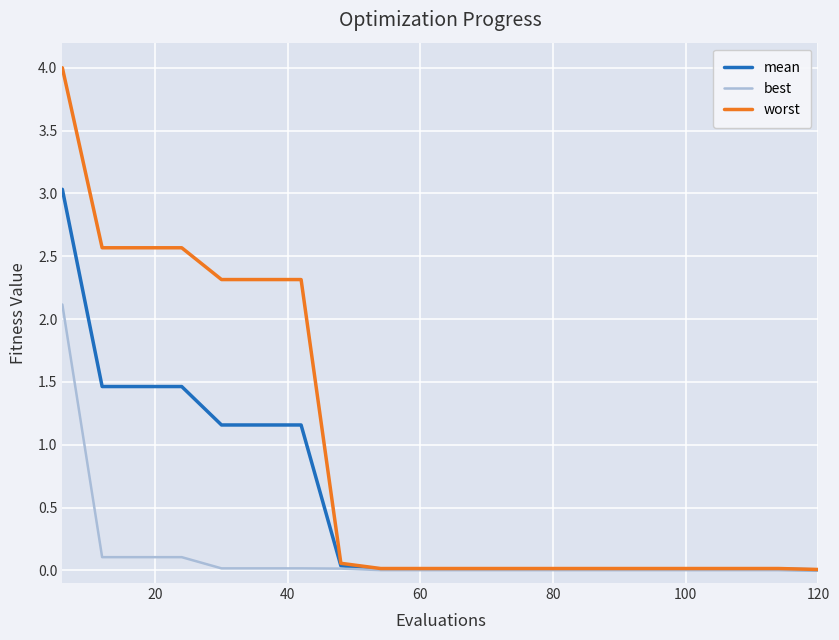

Rank the series by their average value, from lowest to highest.

best, mean, worst